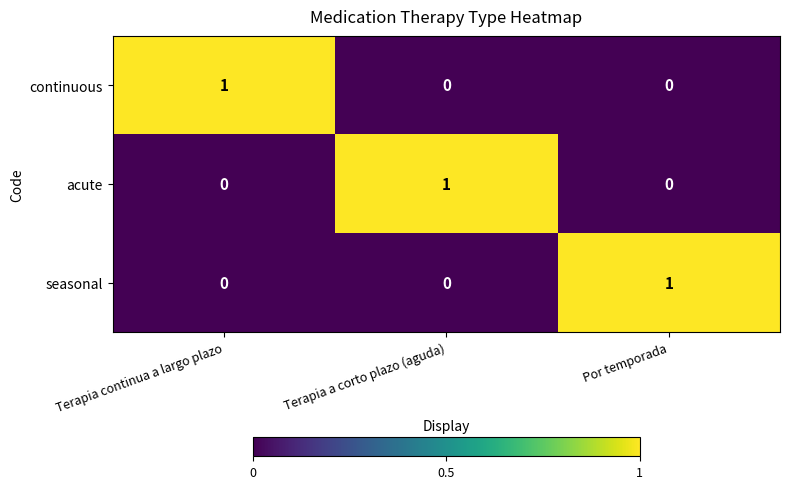

How many acute values are between 0 and 1?

3